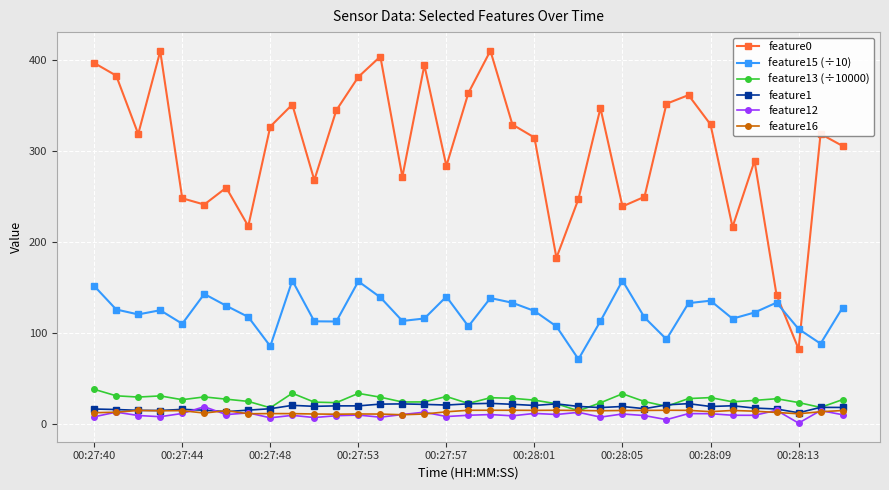

True or false: feature12 has more than 2 interior local peaks.

True